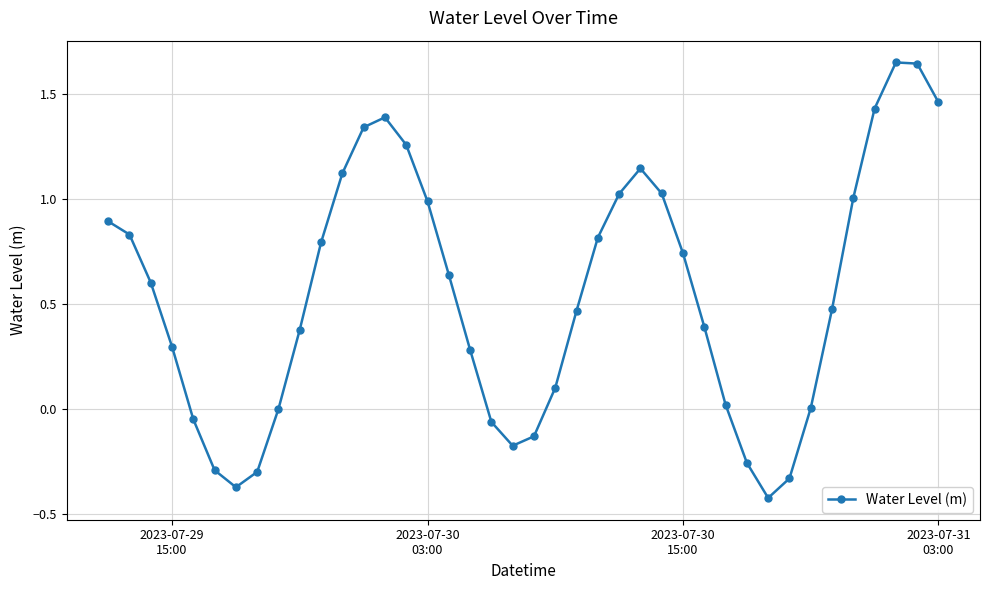

What is the value of the 10th point from the left?

0.4